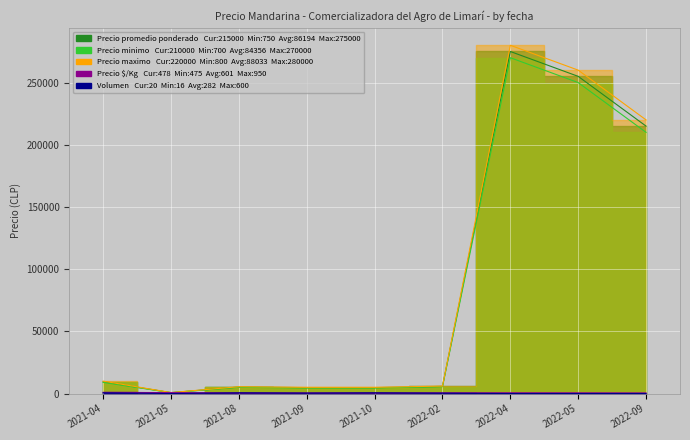

At which category does the chart reach its peak across all series?

2022-04